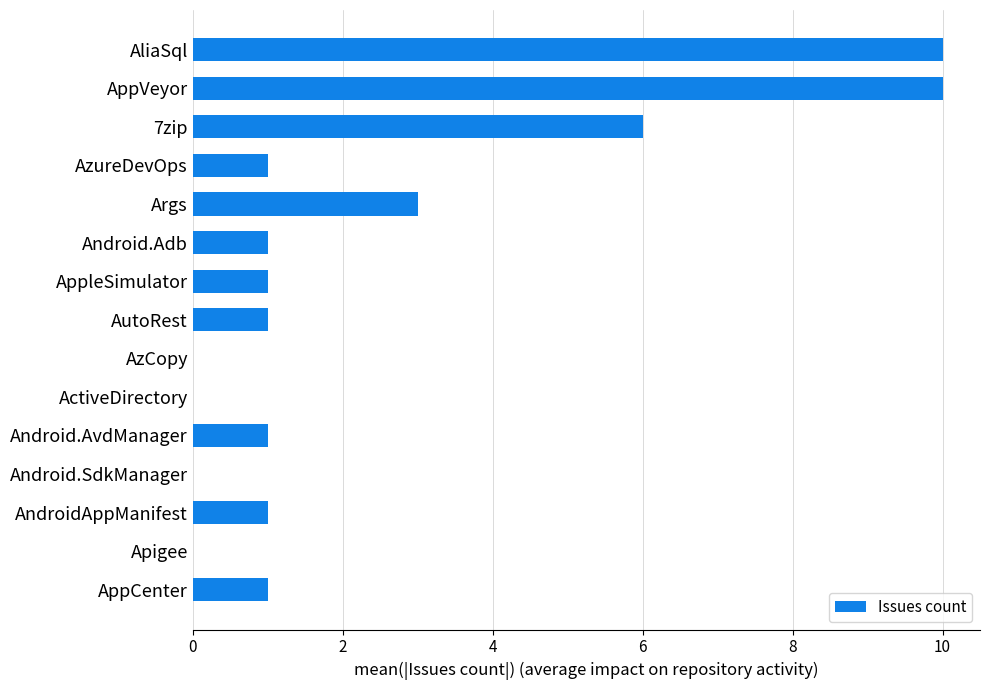

What is the maximum value shown in the chart?

10